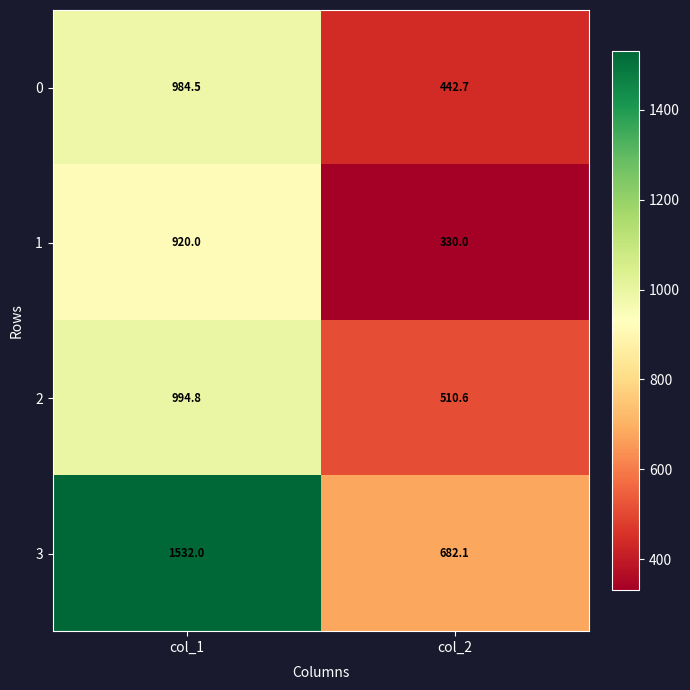

True or false: 2 has a value of 130.2 at col_2.

False